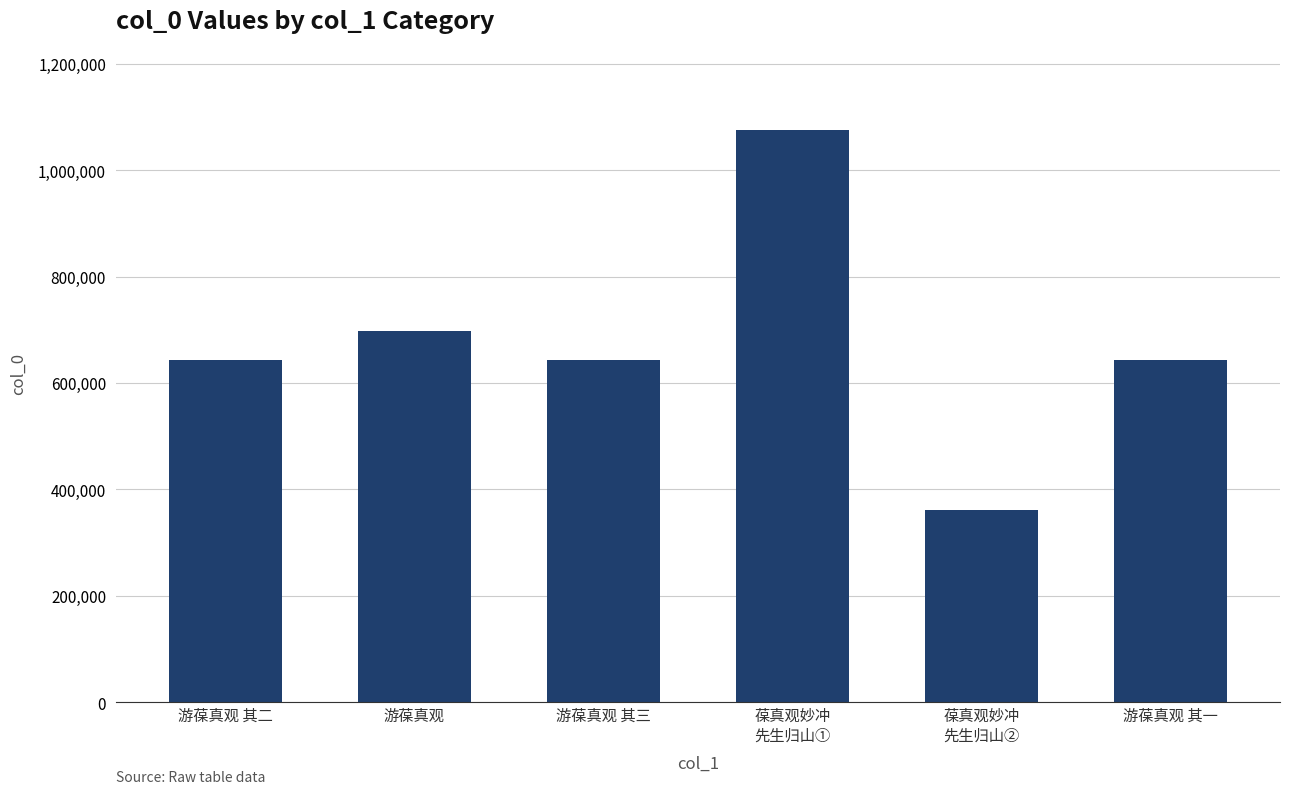

Approximately how many times larger is the value at 葆真观妙冲
先生归山② compared to 游葆真观 其一?

0.6